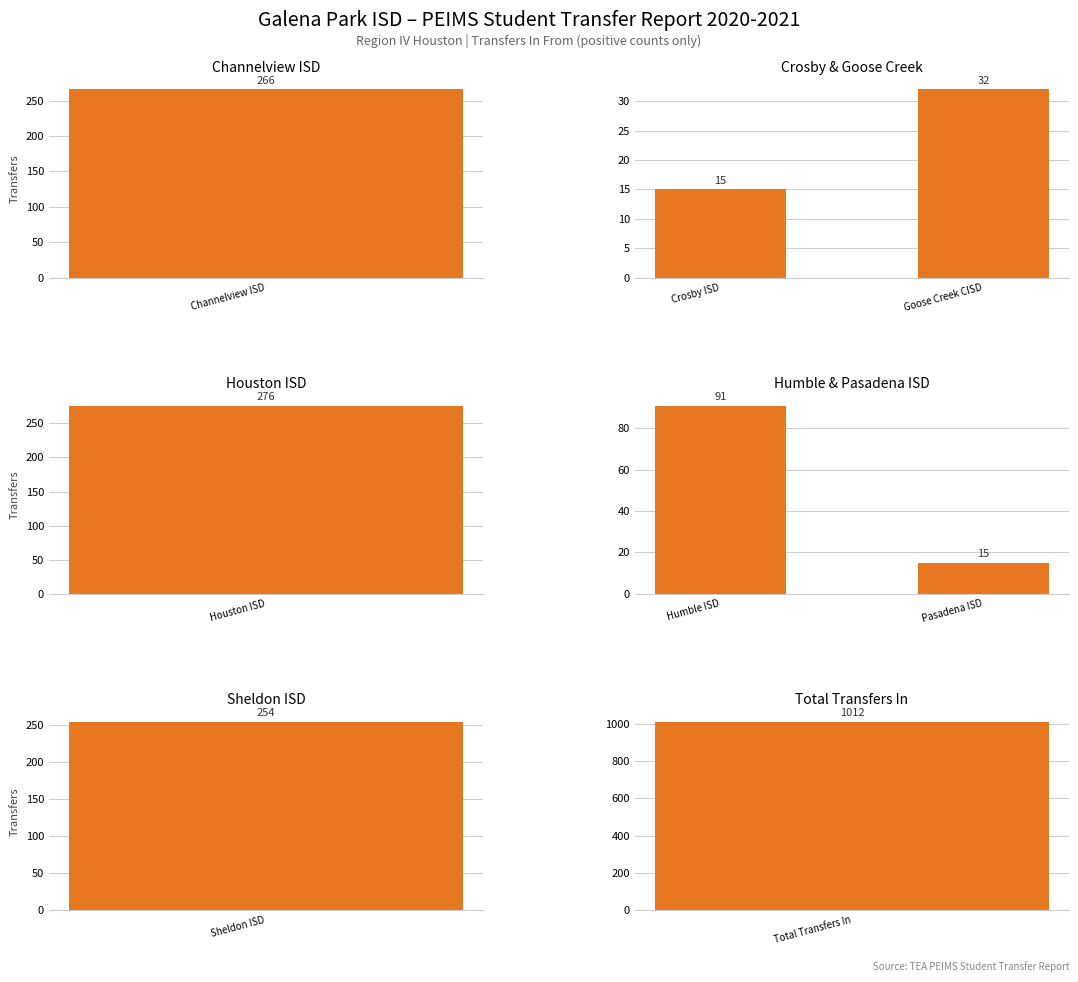

What is the difference between the highest and lowest values at 1?

17